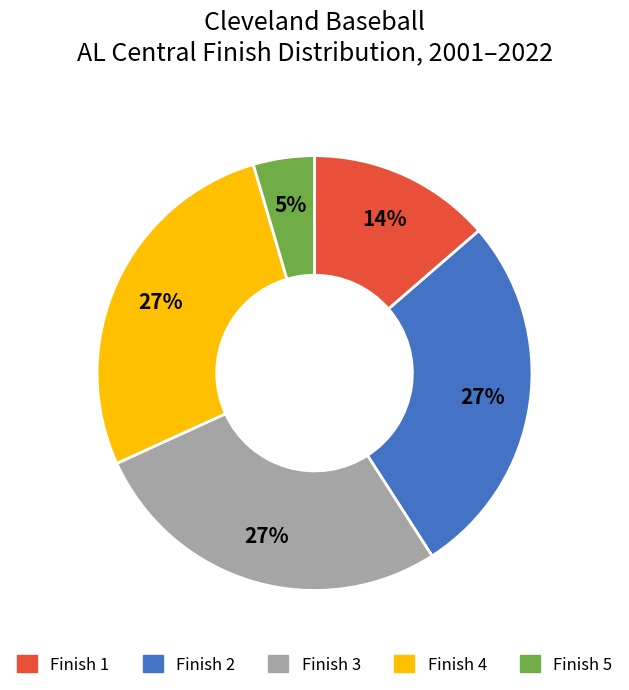

How many segments does this pie chart have?

5